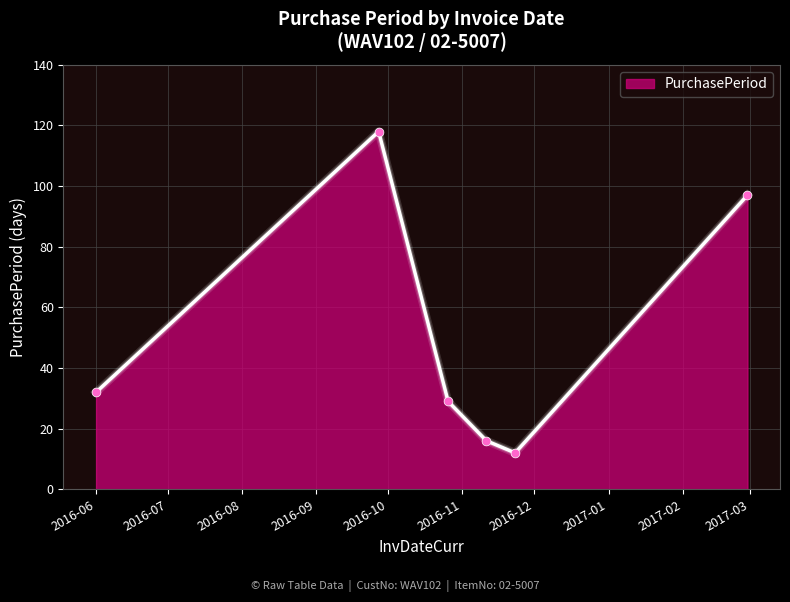

How many interior local valleys (lower than both neighbors) does the data have?

1